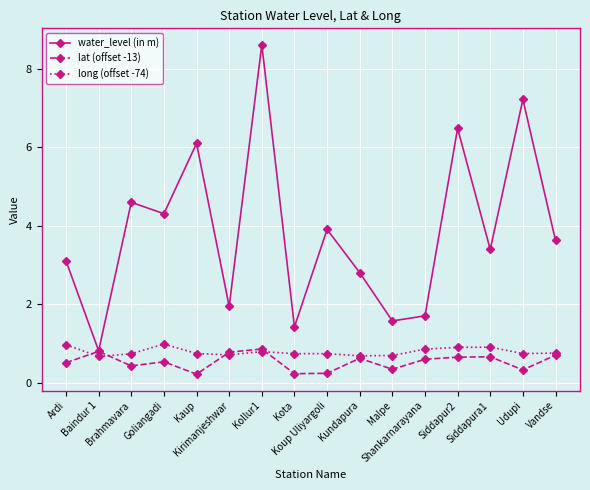

In water_level (in m), how many points are higher than both neighbors (excluding endpoints)?

6